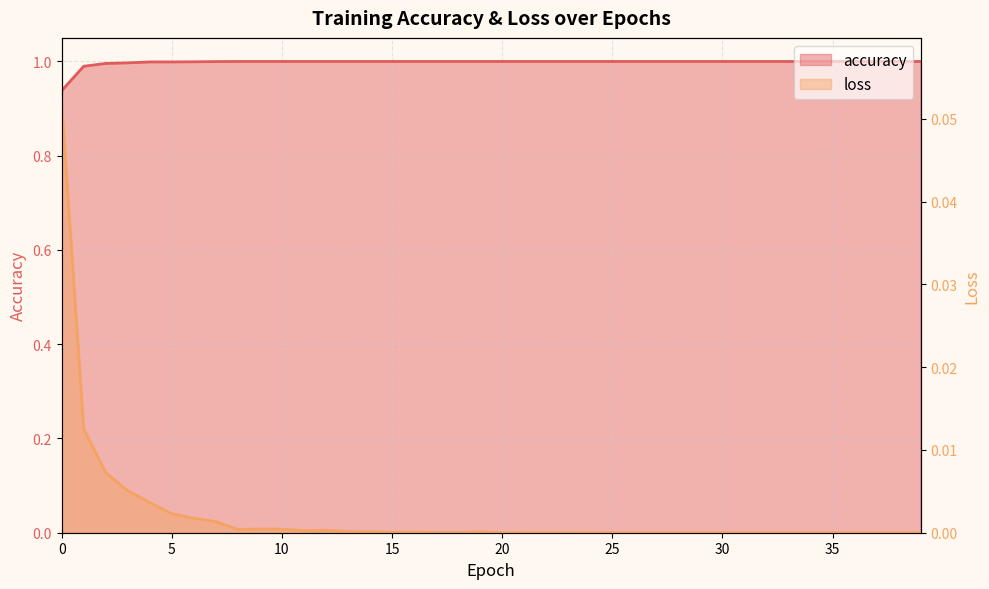

Is the value of accuracy at 36 greater than the value of loss at 12?

Yes